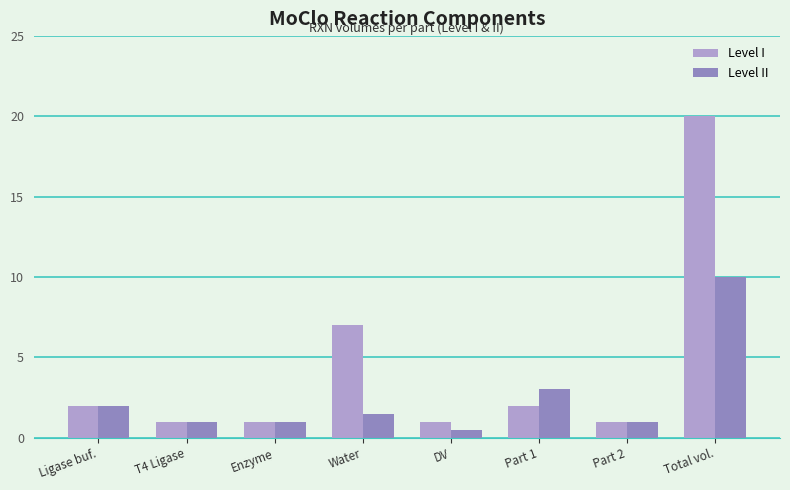

Reading left to right, extract all data points from this chart.

Level I: 2.0	1.0	1.0	7.0	1.0	2.0	1.0	20.0
Level II: 2.0	1.0	1.0	1.5	0.5	3.0	1.0	10.0